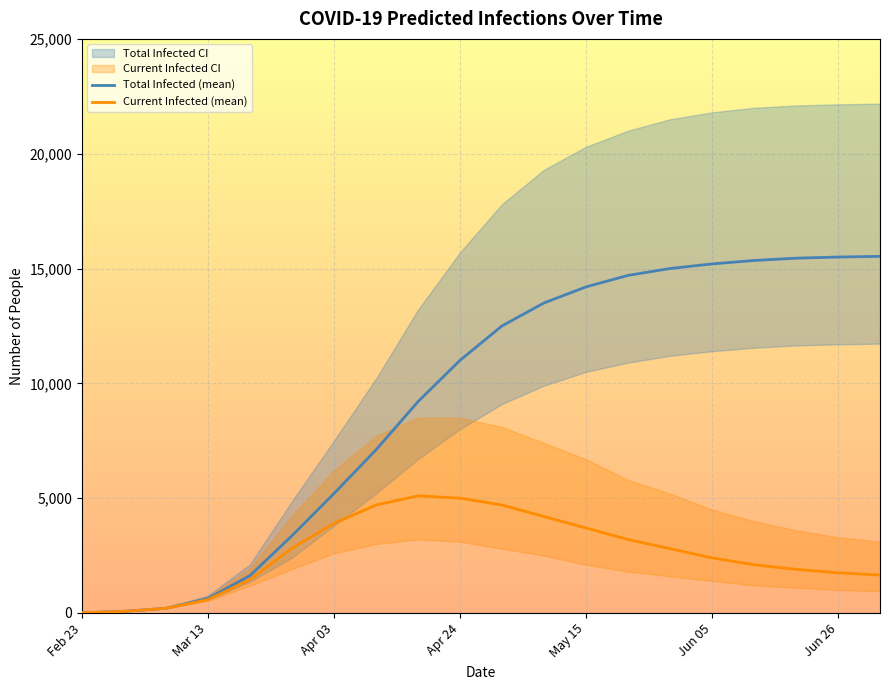

Reading left to right, what are all the values shown in this chart?

predicted_total_infected_mean: 10	70	204	631	1626	3362	5200	7100	9200	11000	12500	13500	14200	14700	15000	15200	15350	15450	15500	15530
predicted_total_infected_lower: 10	70	198	577	1357	2412	3800	5200	6700	8000	9100	9900	10500	10900	11200	11400	11550	11650	11700	11730
predicted_total_infected_upper: 10	70	218	759	2115	4866	7500	10200	13200	15700	17800	19300	20300	21000	21500	21800	22000	22100	22150	22180
predicted_current_infected_mean: 10	70	204	581	1453	2818	3900	4700	5100	5000	4700	4200	3700	3200	2800	2400	2100	1900	1750	1650
predicted_current_infected_lower: 10	70	198	527	1188	1909	2600	3000	3200	3100	2800	2500	2100	1800	1600	1400	1200	1100	1000	950
predicted_current_infected_upper: 10	70	218	709	1934	4224	6200	7700	8500	8500	8100	7400	6700	5800	5200	4500	4000	3600	3300	3100